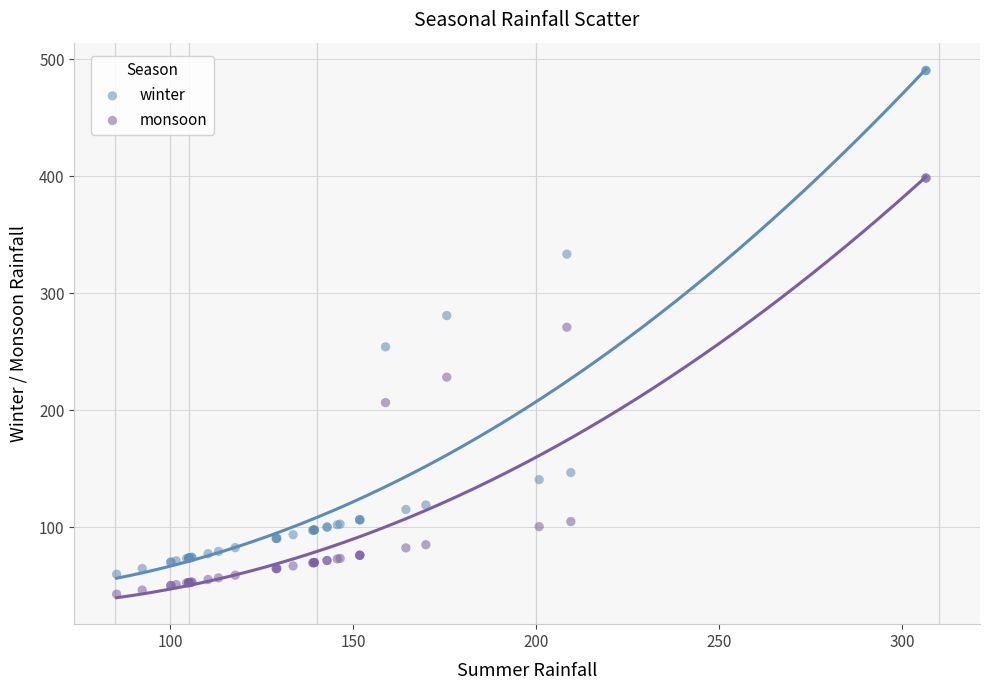

In the monsoon series, what Y value is closest to 220?

228.2